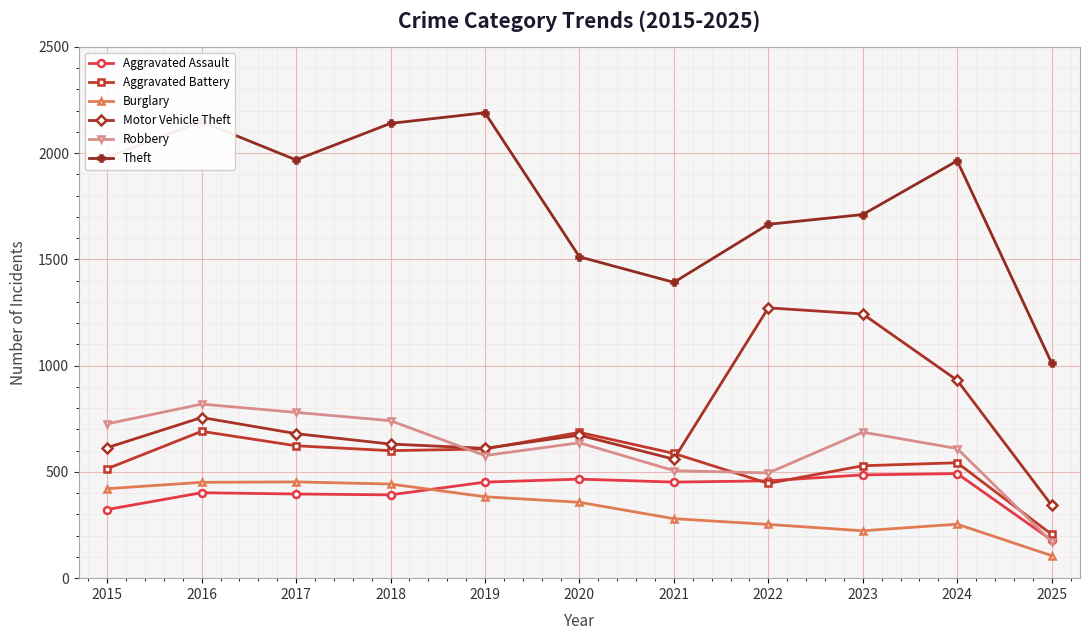

How many data points does each series have?

11